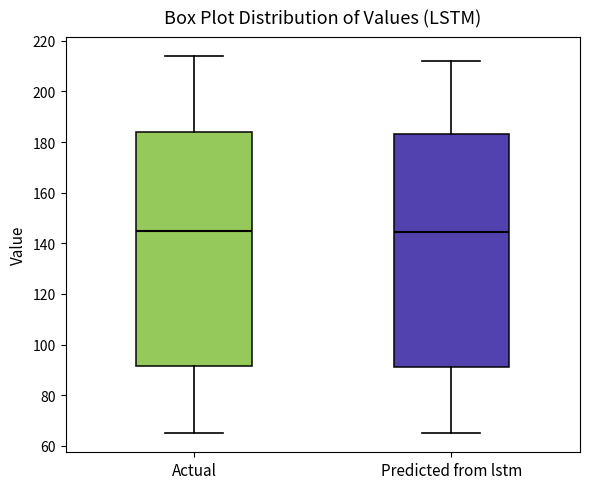

Reading left to right, read every box against the y-axis: the position of its median line, the range the box covers, and the ends of its whiskers. The values are not printed on the chart, so give them approximately, as read against the axis.

Actual: median 144, box 92 to 184, whiskers 66 to 214
Predicted from lstm: median 144, box 92 to 184, whiskers 64 to 212